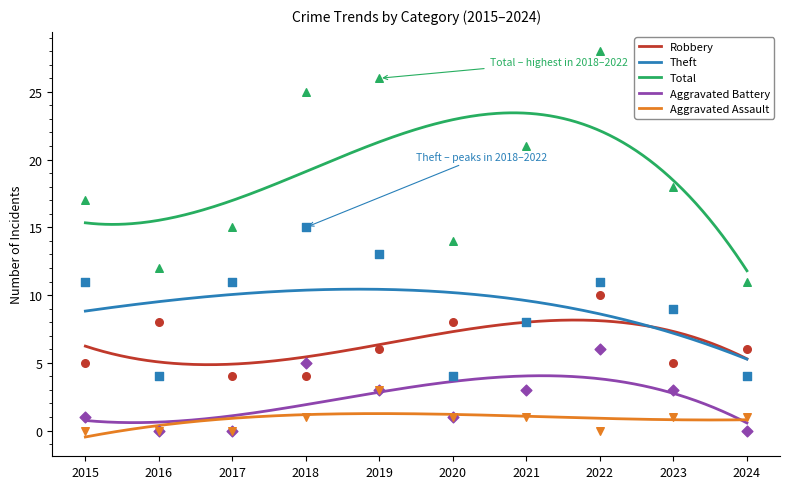

Is the value of Theft at 2016 greater than the value of Aggravated Battery at 2019?

Yes